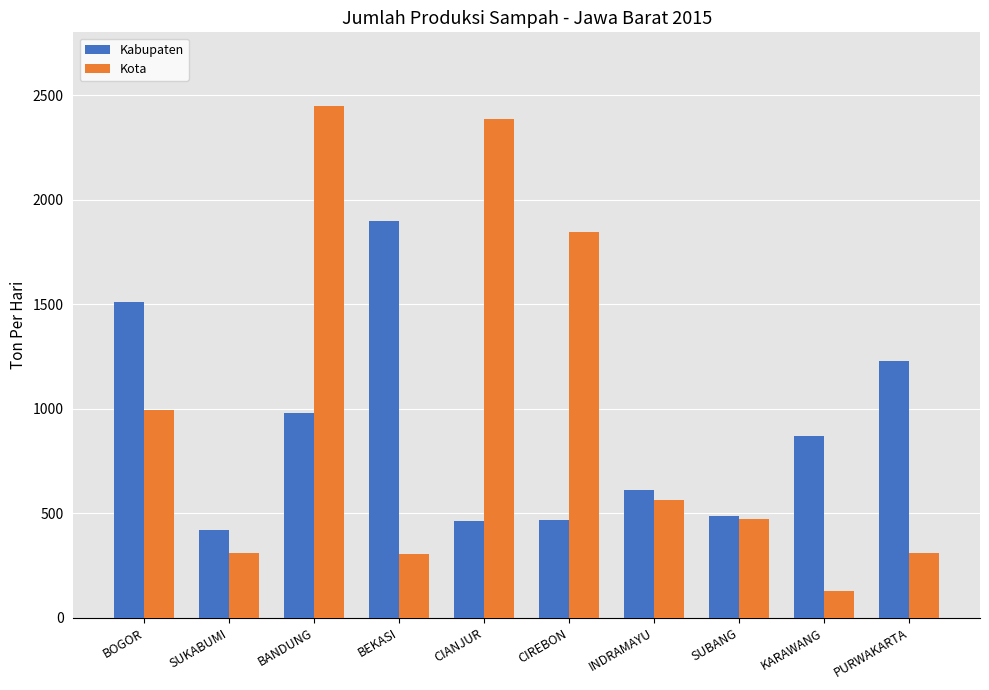

What is the value of the Kabupaten bar at the 2nd from the left?

419.0